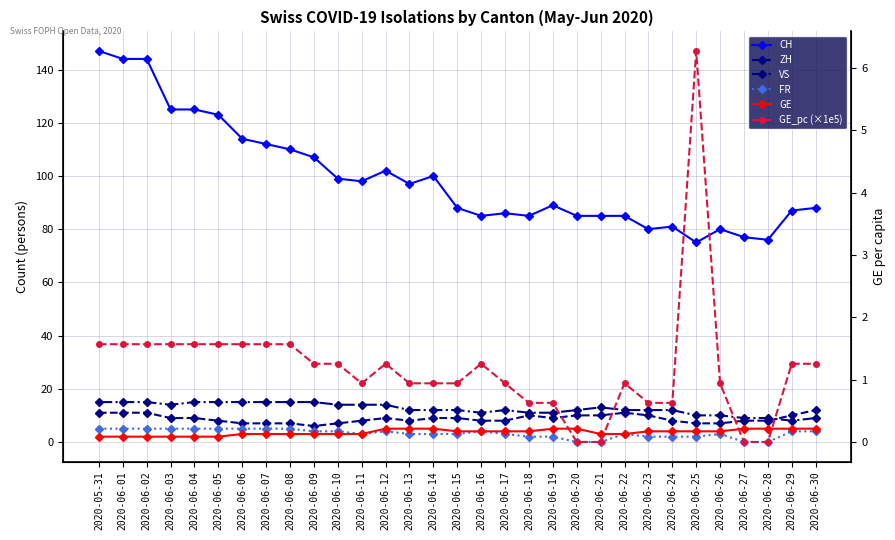

What is the difference between the GE values at 2020-06-17 and 2020-06-20?

1.0